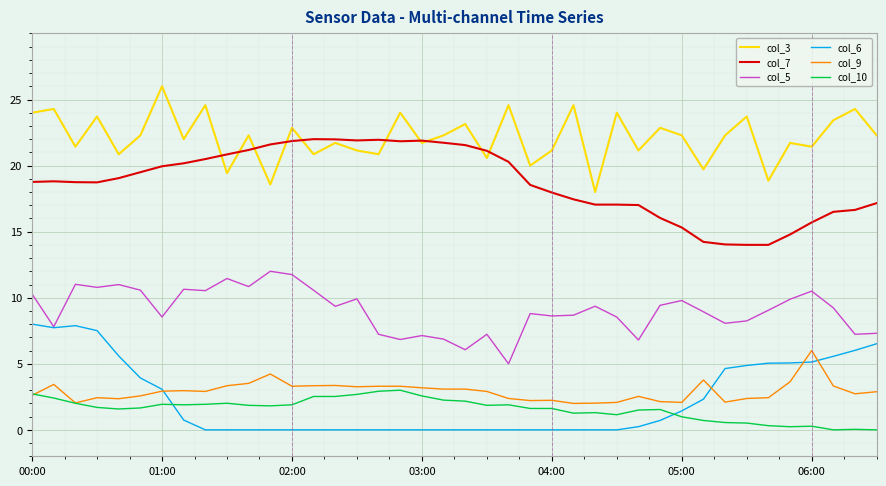

True or false: col_5 and col_9 intersect in this chart.

False